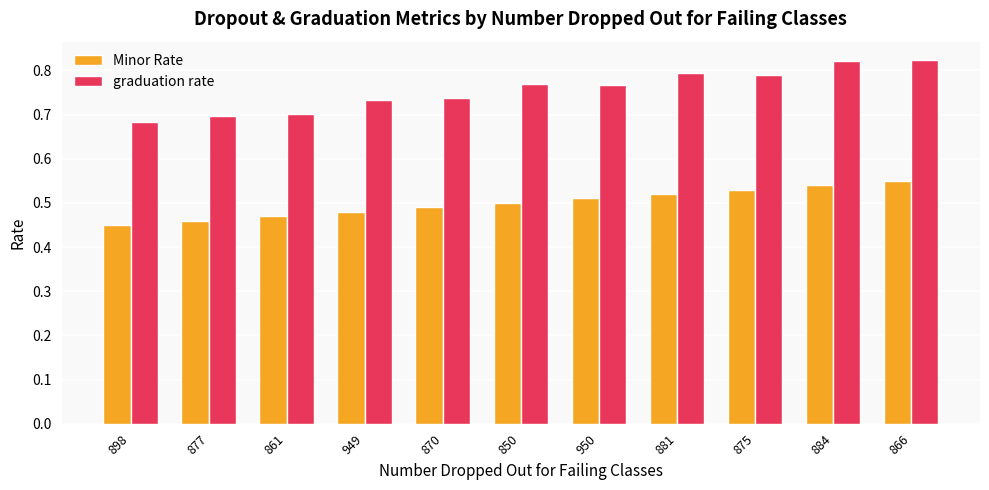

Is the value of Minor Rate at 884 greater than the value of graduation rate at 881?

No